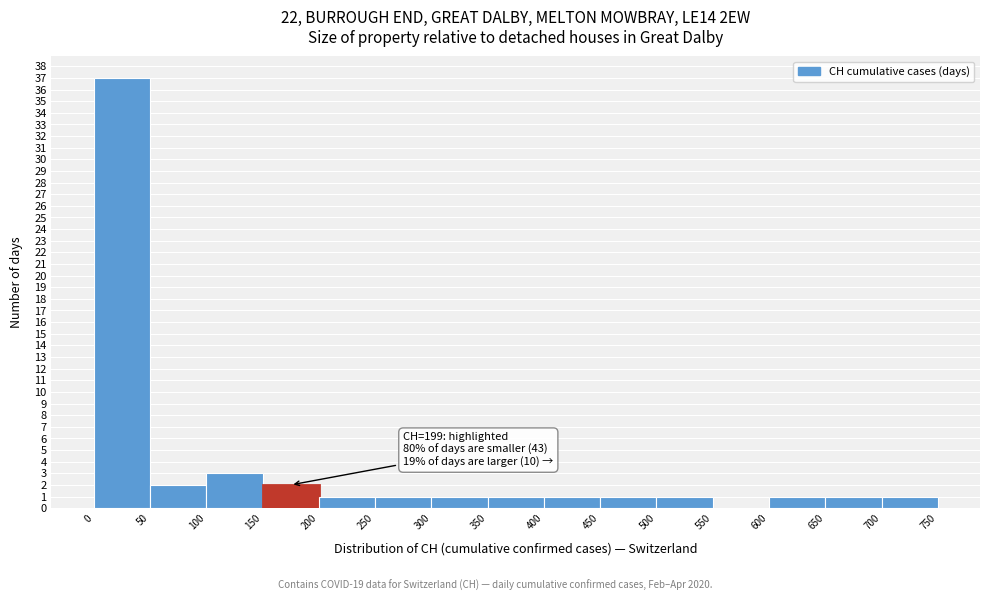

Over which range of the x-axis is the bar tallest?

0 to 50